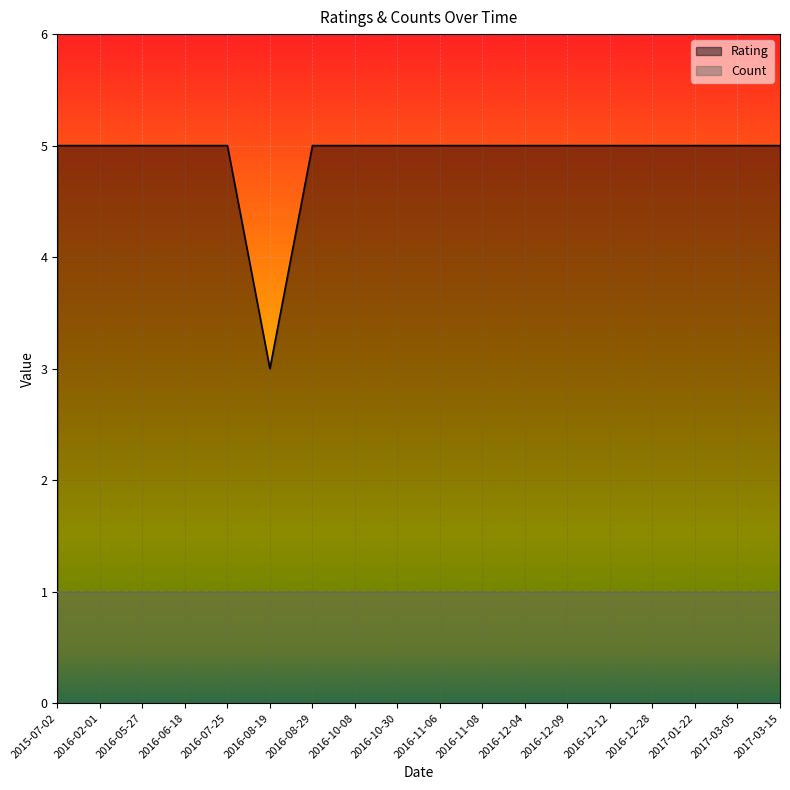

The Count series shows 1 at 2016-12-04. True or false?

True